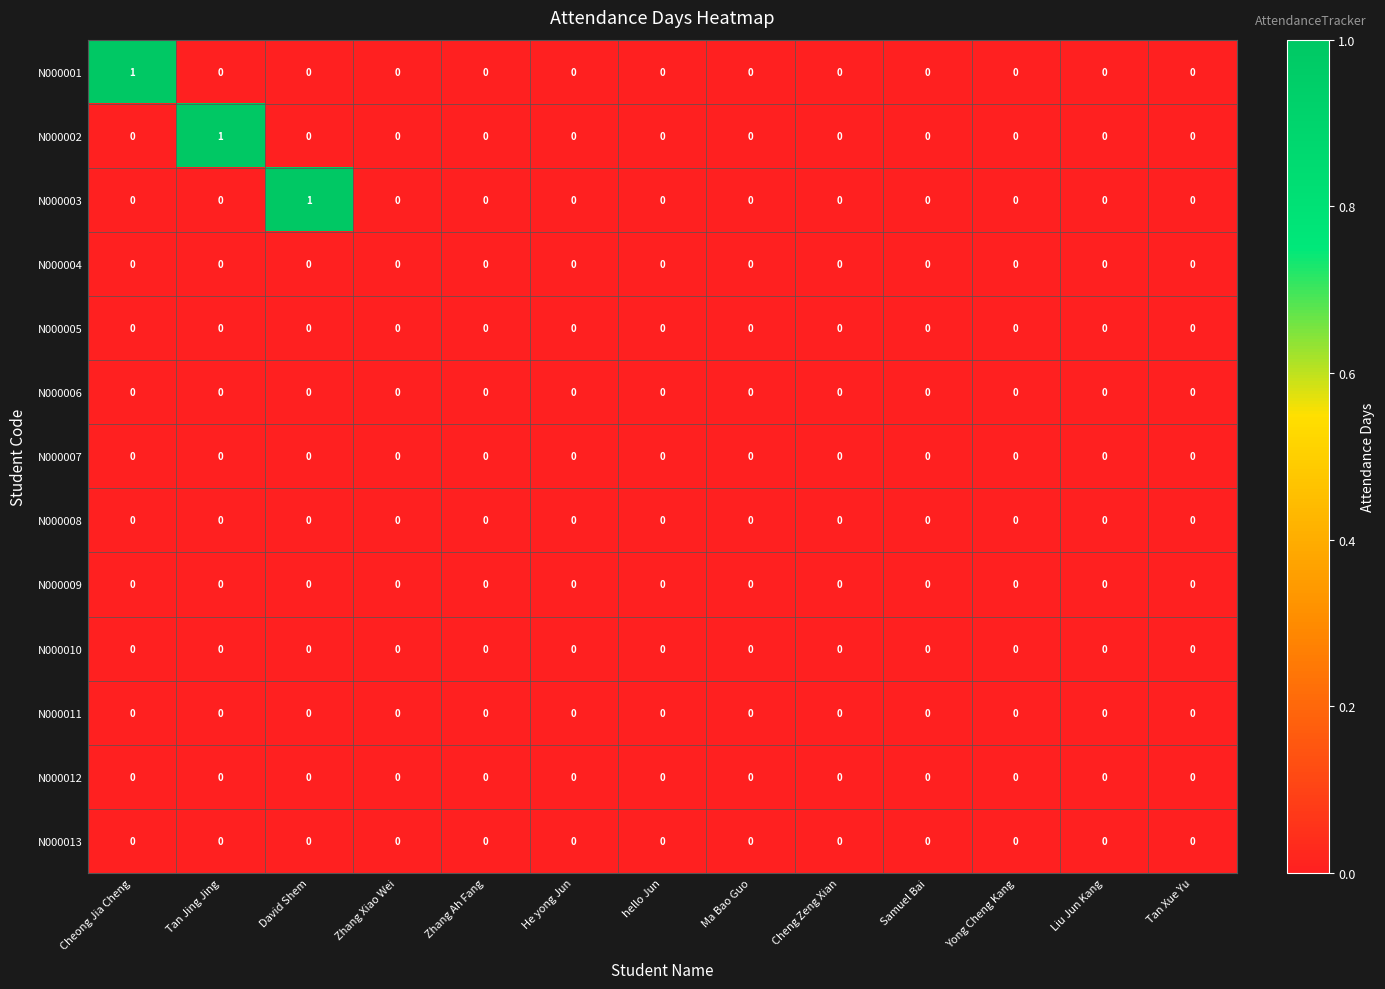

The N000003 series shows 0 at He yong Jun. True or false?

True